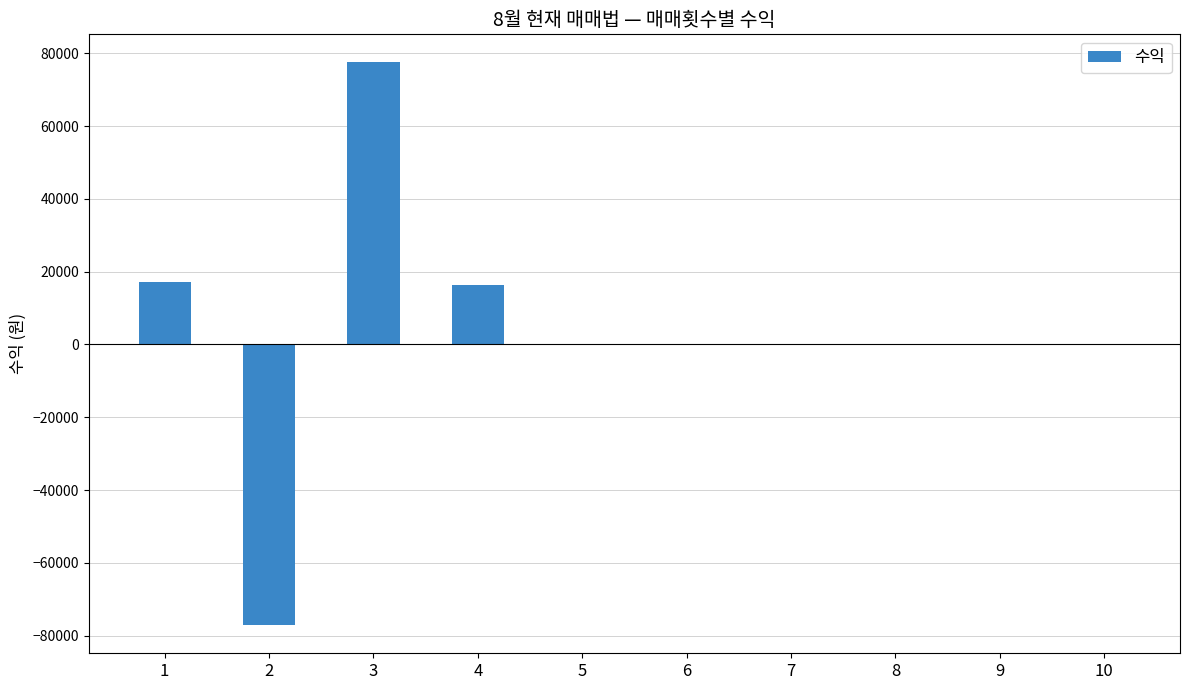

What is the sum of the values at 8 and 2?

-77107